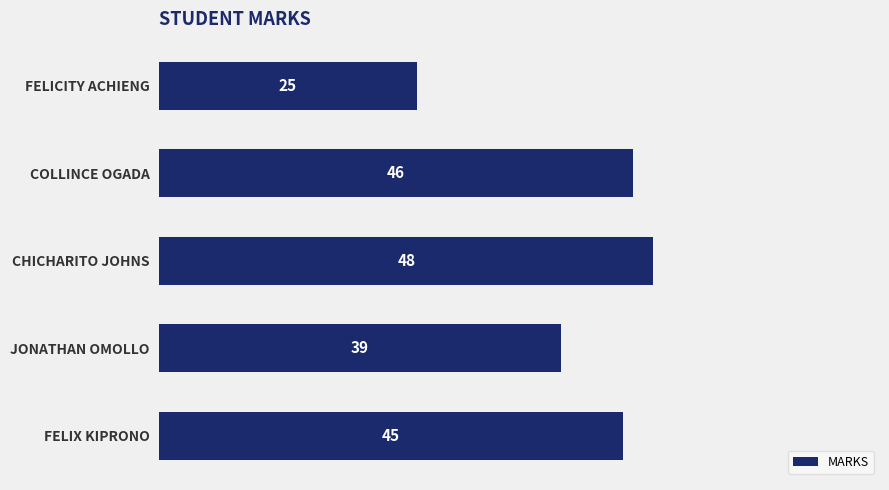

What is the ratio of the value at CHICHARITO JOHNS to the value at FELIX KIPRONO?

1.1